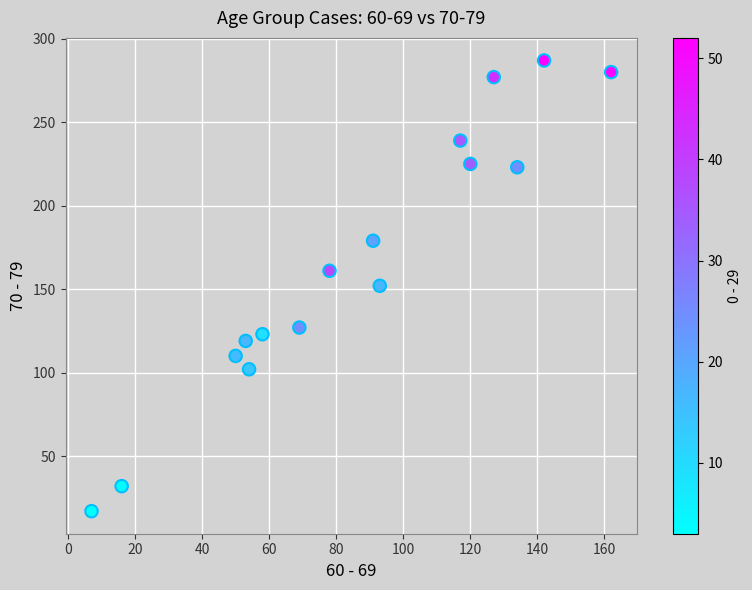

What is the range of X values (max minus min)?

155